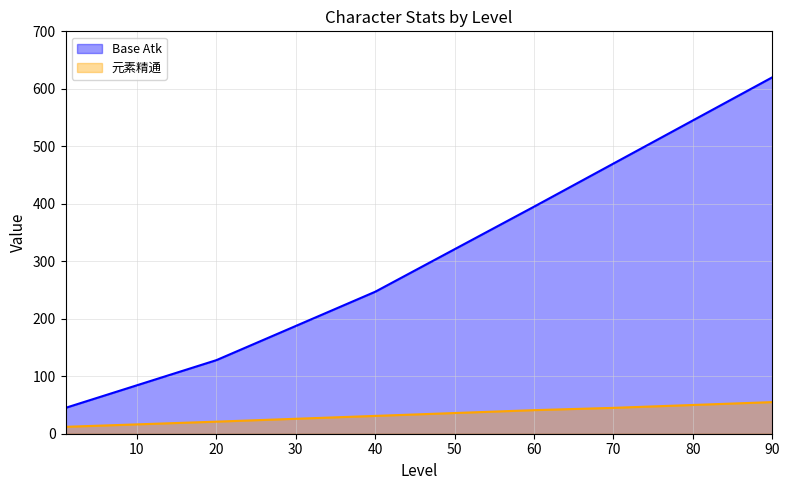

True or false: 元素精通 has a value of 25 at 80.

False